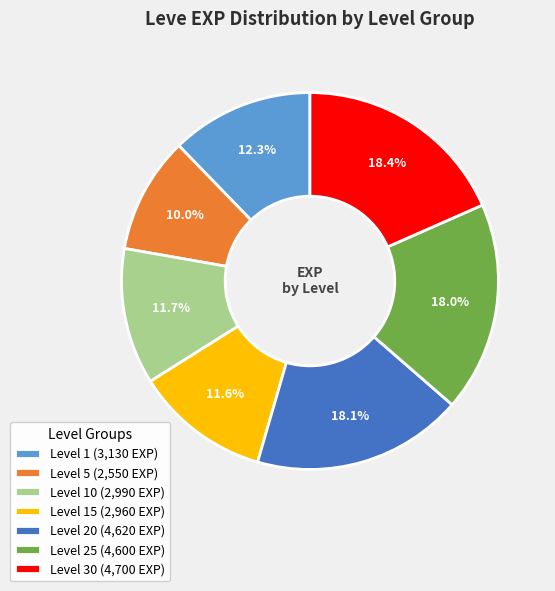

What is the smallest slice in the pie chart?

Level 5 (2,550 EXP)